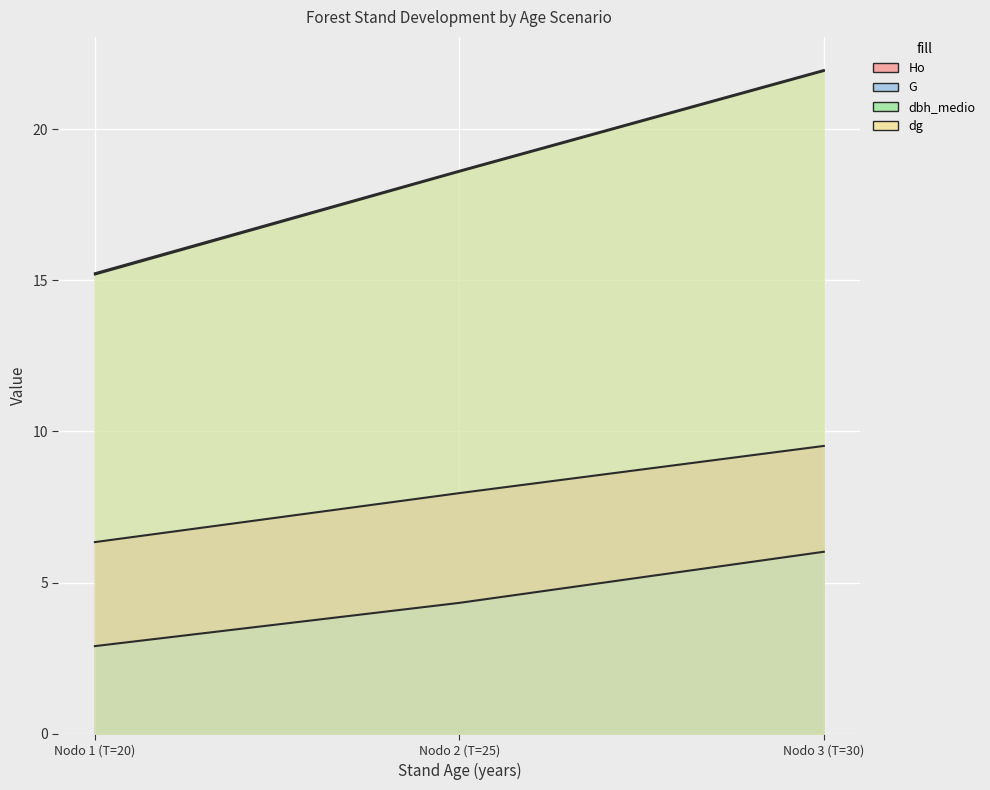

What is the difference between the maximum and second lowest values in the dg series?

3.3